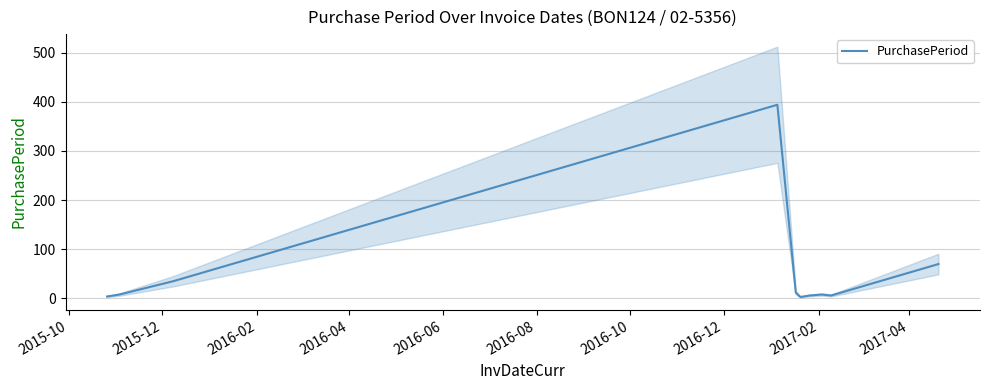

What is the highest value of the PurchasePeriod series?

394